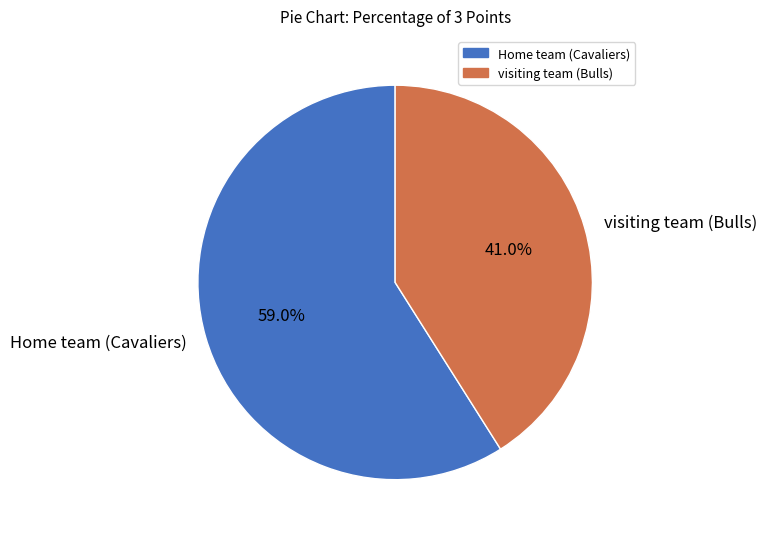

Which category accounts for the majority?

Home team (Cavaliers)